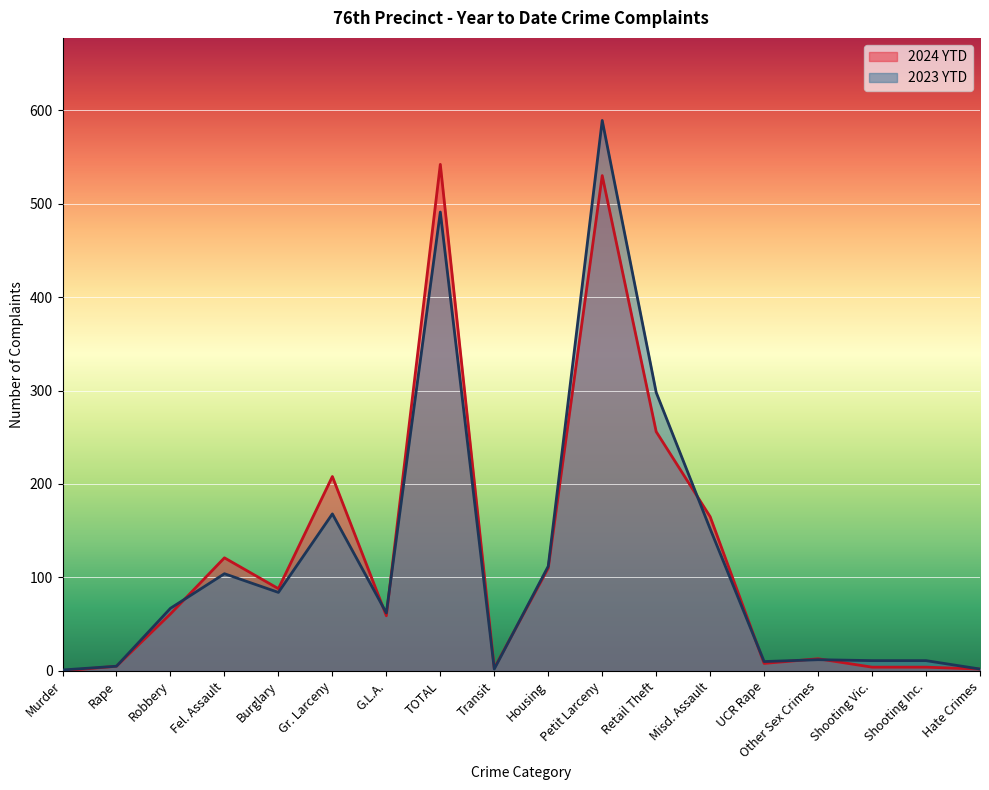

What is the label of the 17th point from the left?

Shooting Inc.